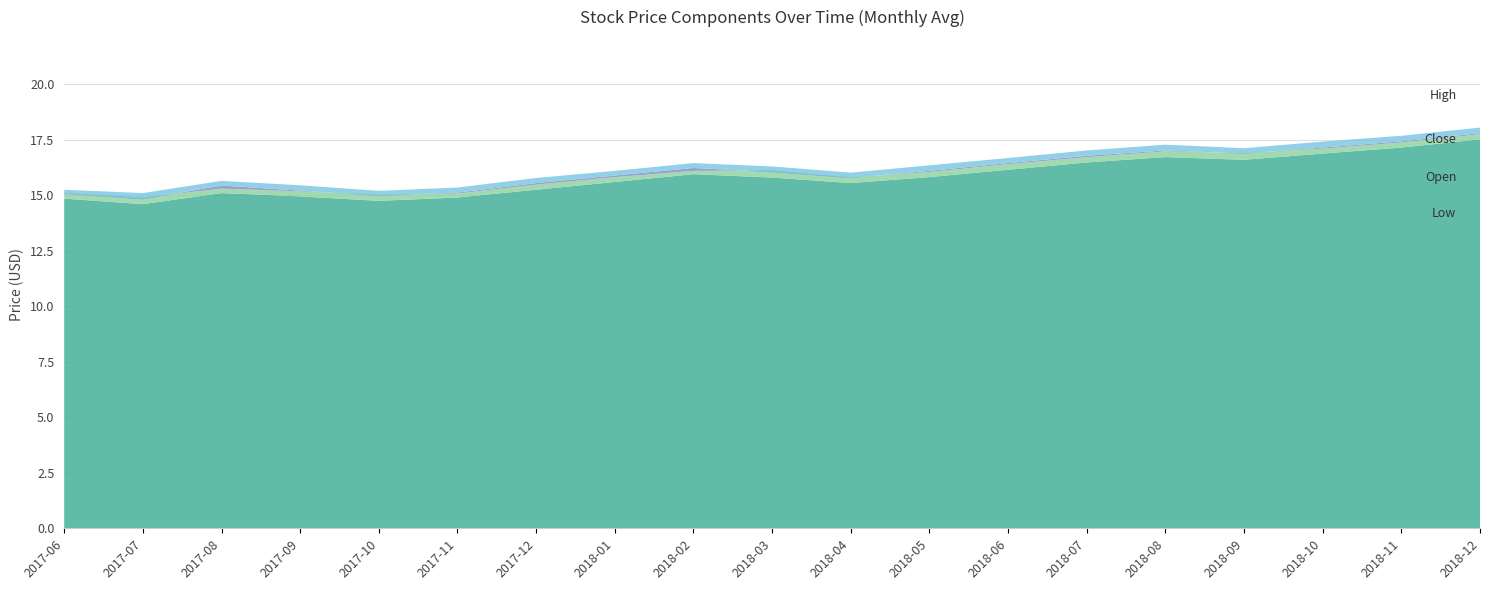

Reading left to right, extract all data points from this chart.

Close: 15.1	14.8	15.4	15.2	15.0	15.1	15.6	15.9	16.2	16.1	15.8	16.1	16.4	16.8	17.0	16.9	17.1	17.4	17.8
Open: 15.1	14.9	15.3	15.2	15.0	15.1	15.5	15.8	16.1	16.1	15.8	16.1	16.4	16.7	17.0	16.9	17.1	17.4	17.8
High: 15.2	15.1	15.7	15.4	15.2	15.3	15.8	16.1	16.4	16.3	16.0	16.4	16.7	17.0	17.3	17.1	17.4	17.7	18.1
Low: 14.8	14.6	15.1	14.9	14.8	14.9	15.2	15.6	15.9	15.8	15.6	15.8	16.1	16.5	16.7	16.6	16.9	17.1	17.5